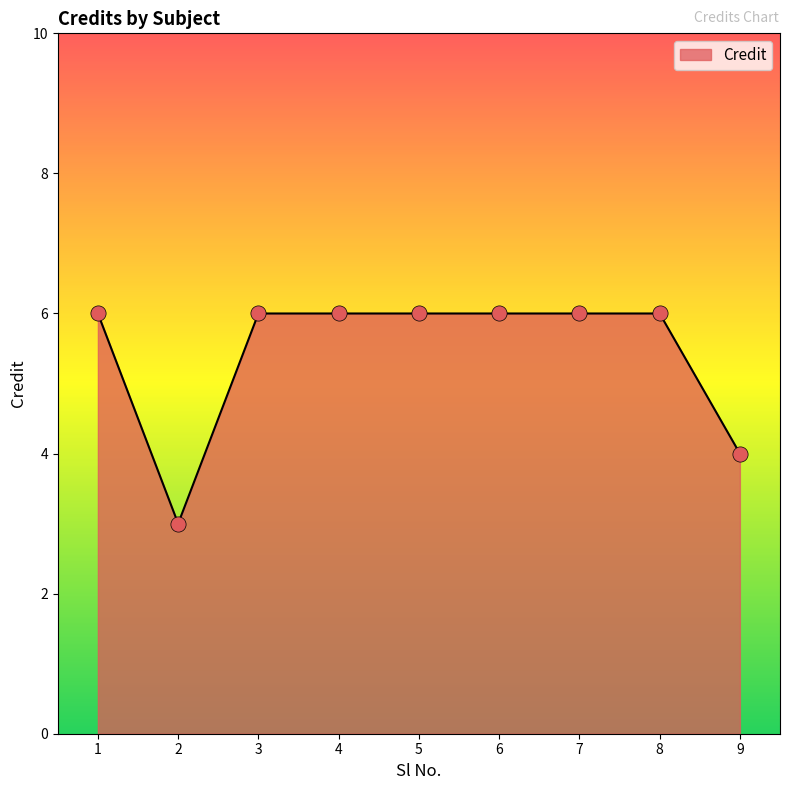

What is the ratio of the value at 8 to the value at 3?

1.0